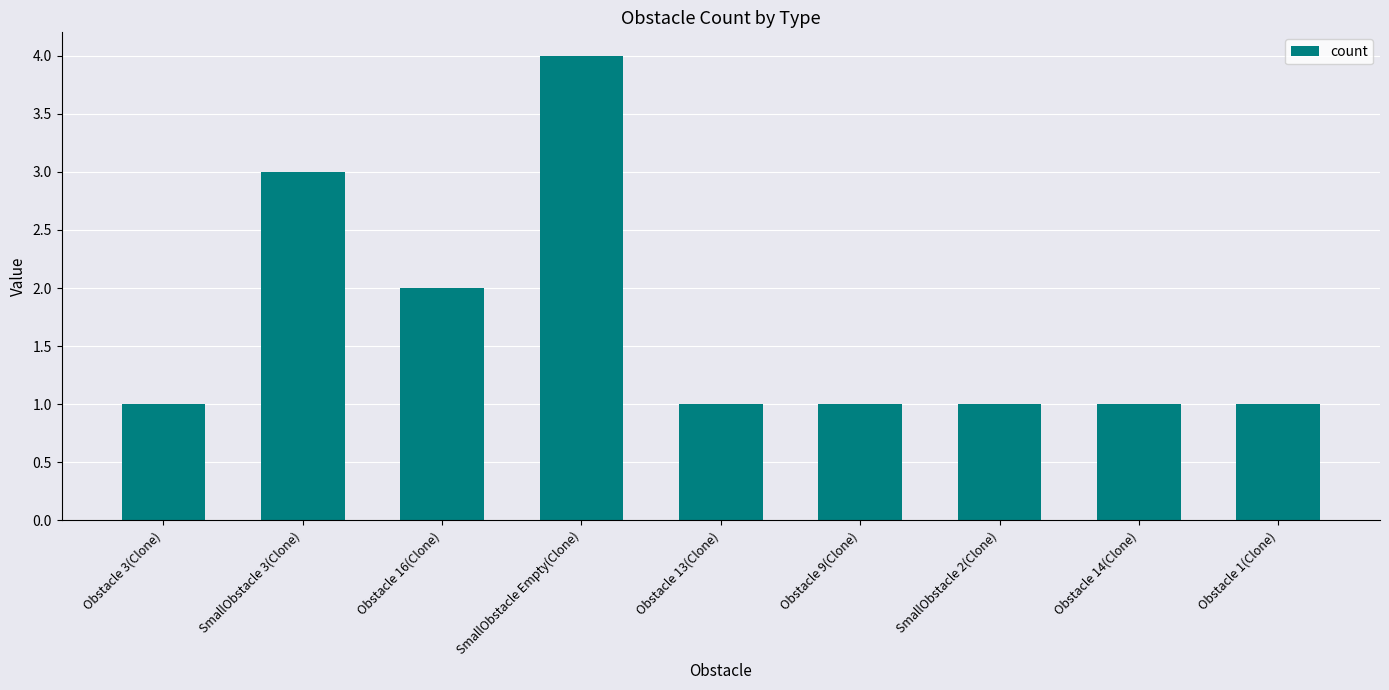

What is the sum of all values?

15